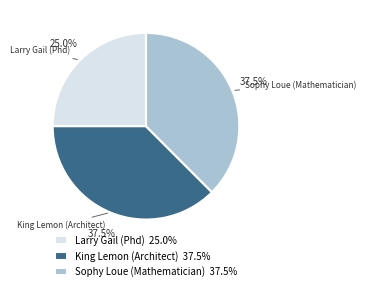

Combined, do Larry Gail (Phd) and Sophy Loue (Mathematician) account for over 50%?

Yes